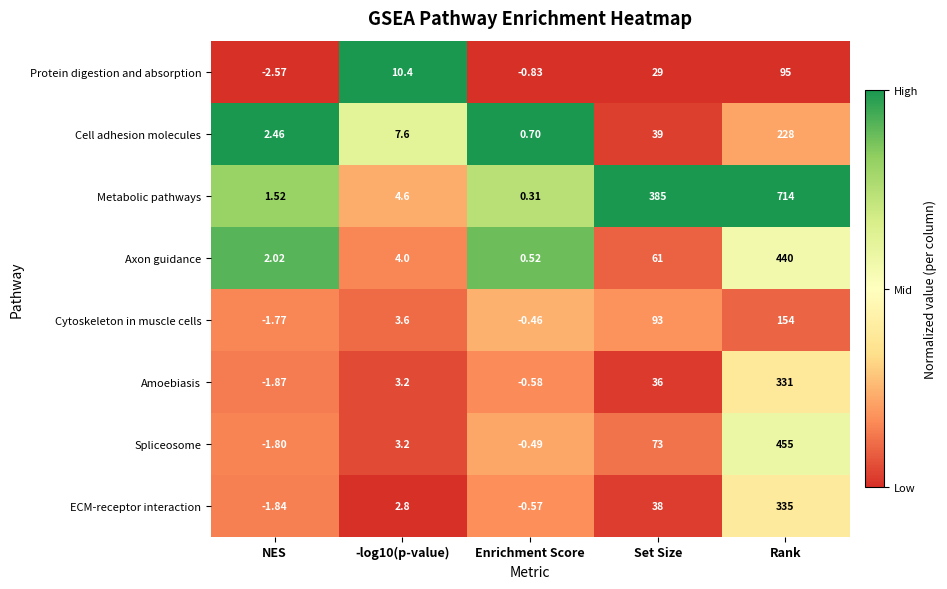

At which category is the sum across all series the highest?

Rank